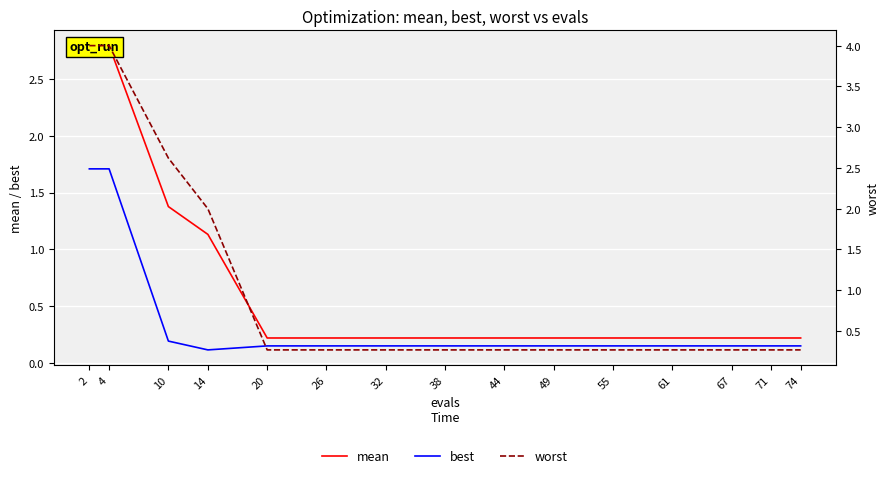

Is it true that worst equals 0.3 at 32?

True